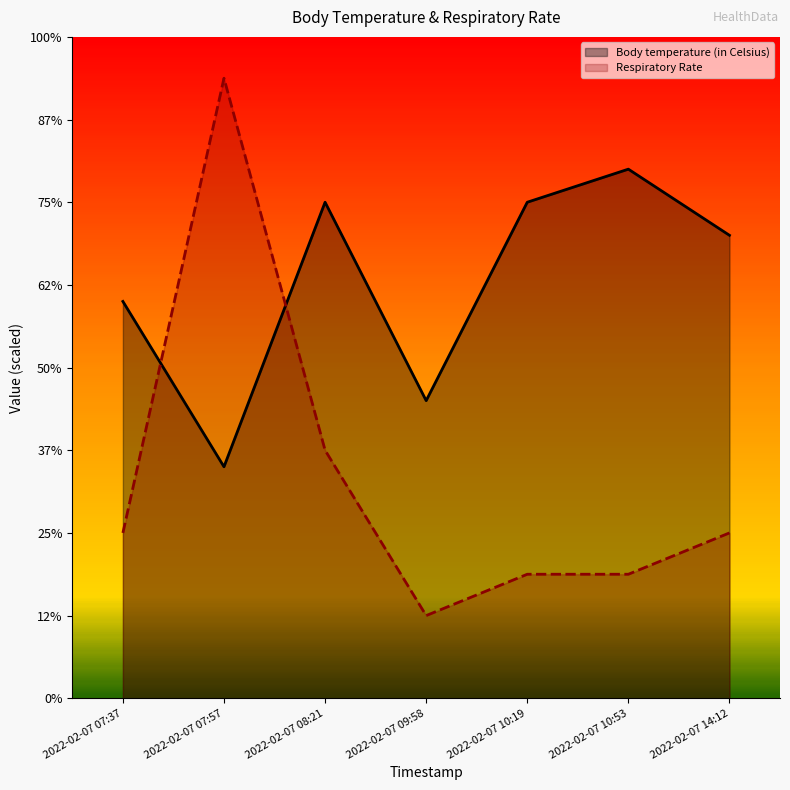

What is the label of the 3rd point from the right?

2022-02-07 10:19